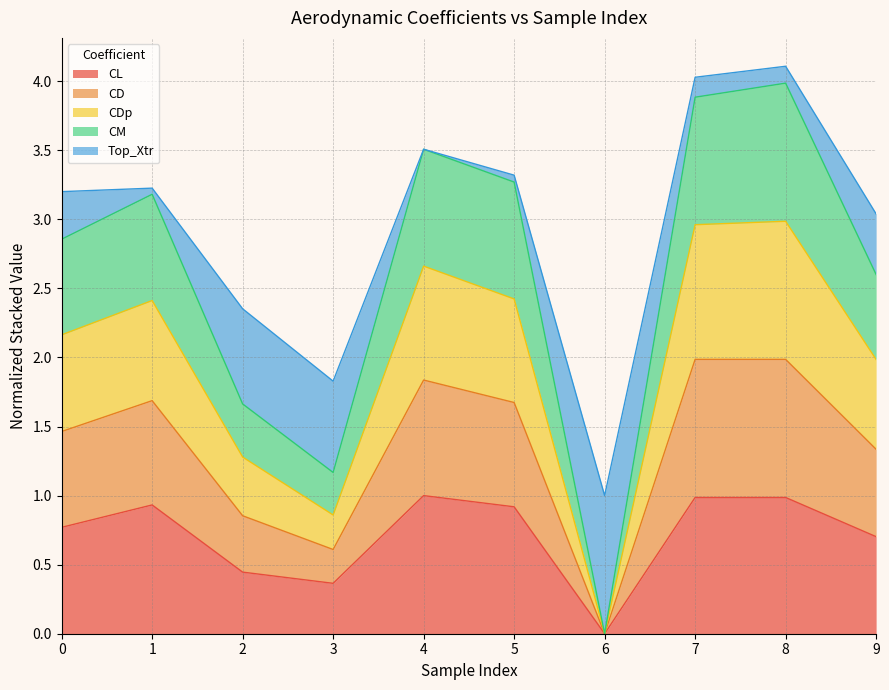

Which category has the lowest value in the CL series?

6